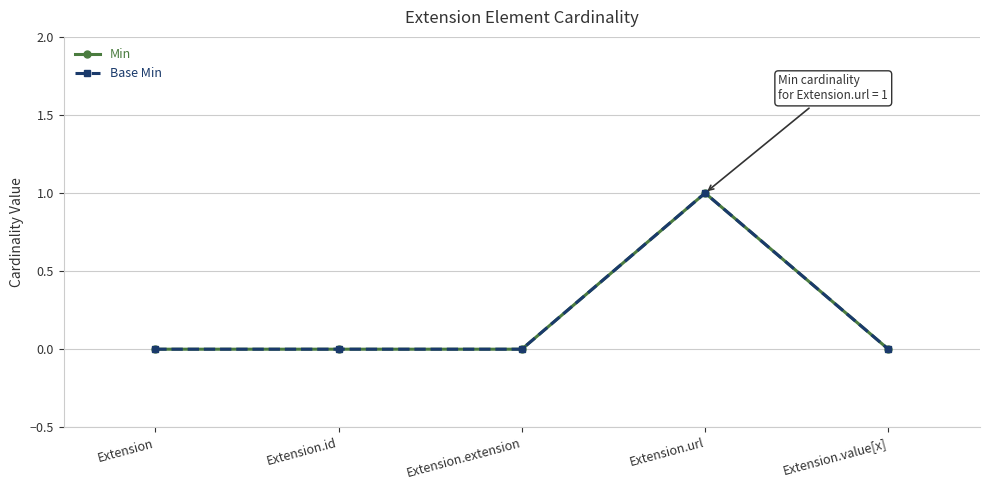

Does the chart have visible grid lines?

Yes